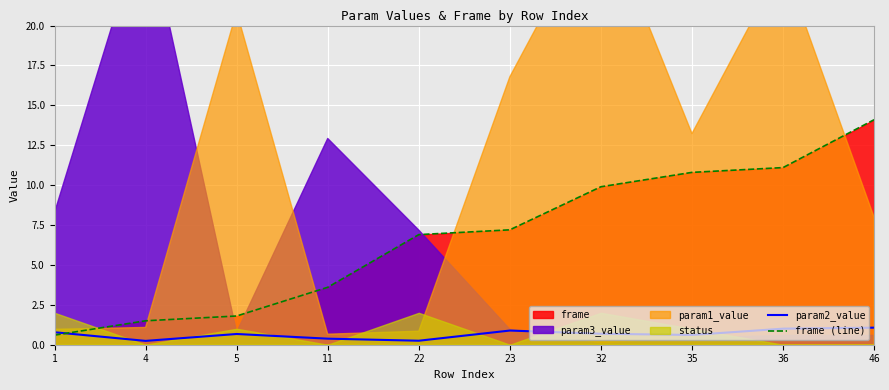

What is the difference between the frame (line) values at 11 and 4?

2.1